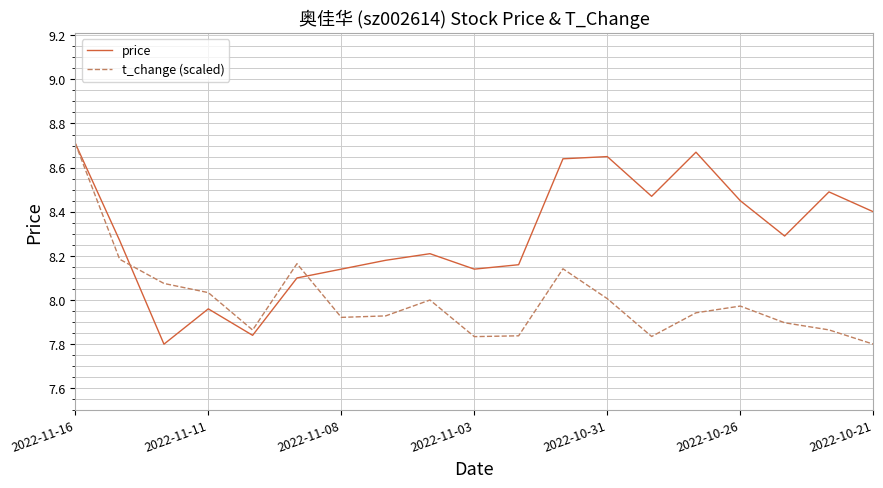

Which series ends up on top after the final intersection of t_change (scaled) and price?

price